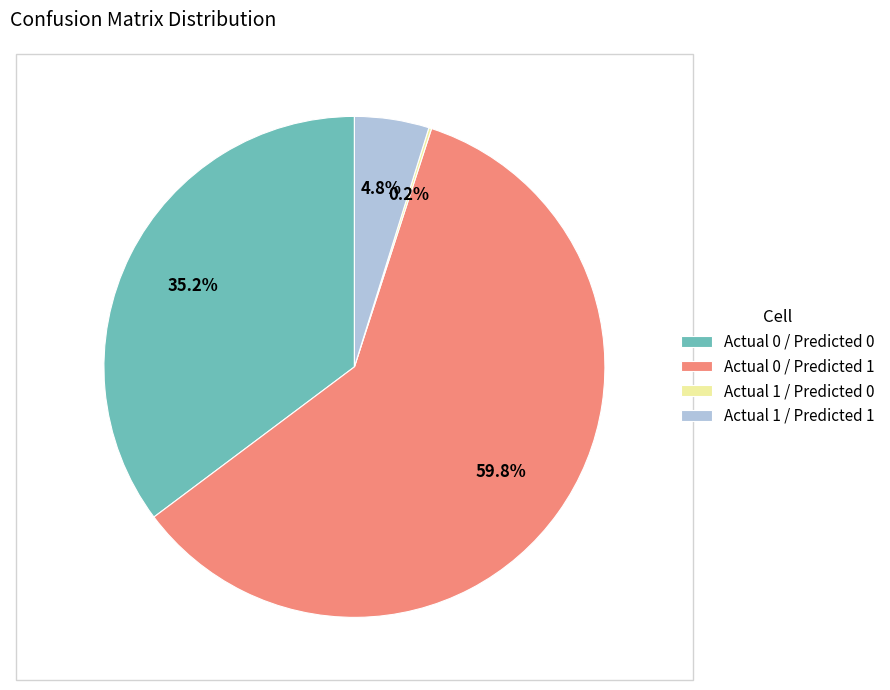

Approximately how many times larger is the value at Actual 0 / Predicted 0 compared to Actual 1 / Predicted 1?

7.3